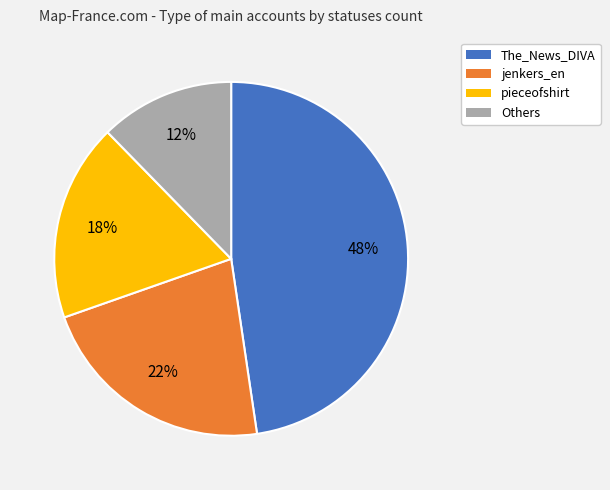

Is there a majority slice in this chart?

No